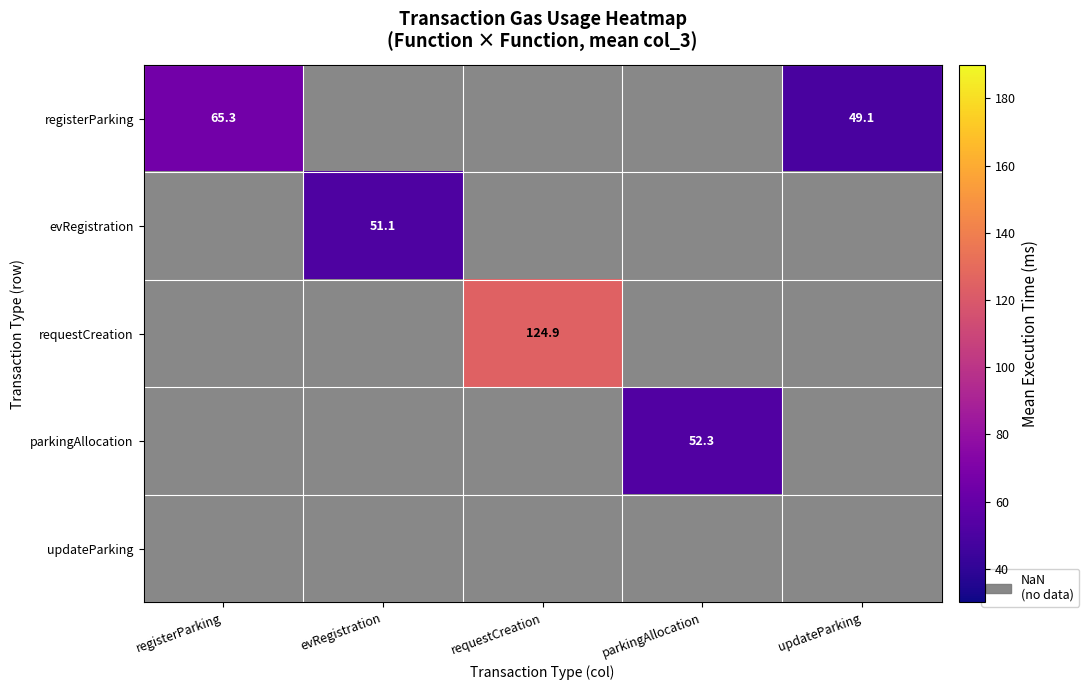

How many distinct data groups are displayed?

5